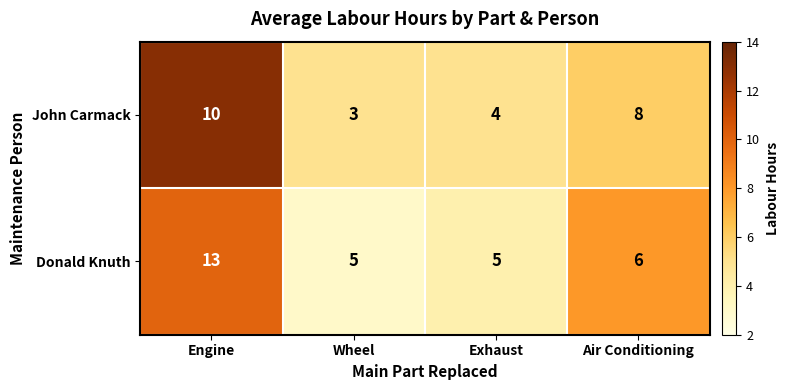

Count the John Carmack values in the range 4 to 10.

3